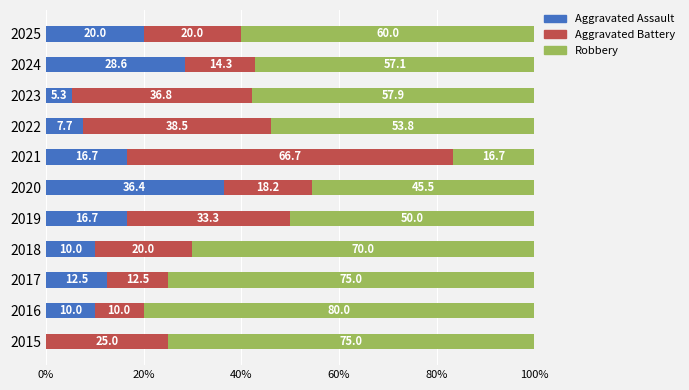

How many distinct data groups are displayed?

3